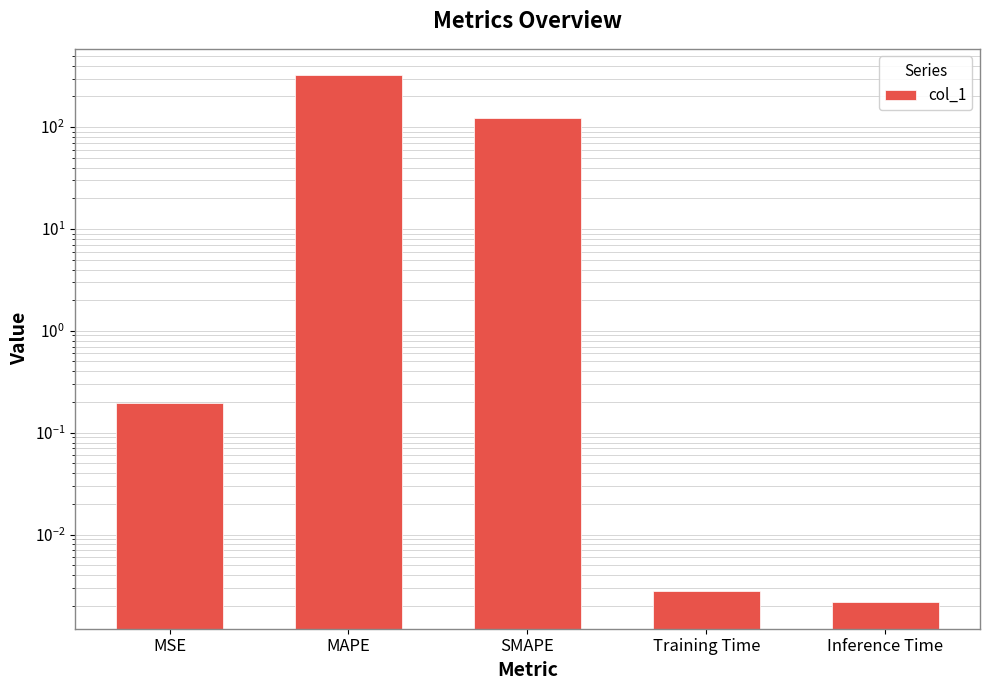

Reading left to right, list all the values displayed in this chart.

0.2	323.5	123.6	0.0	0.0